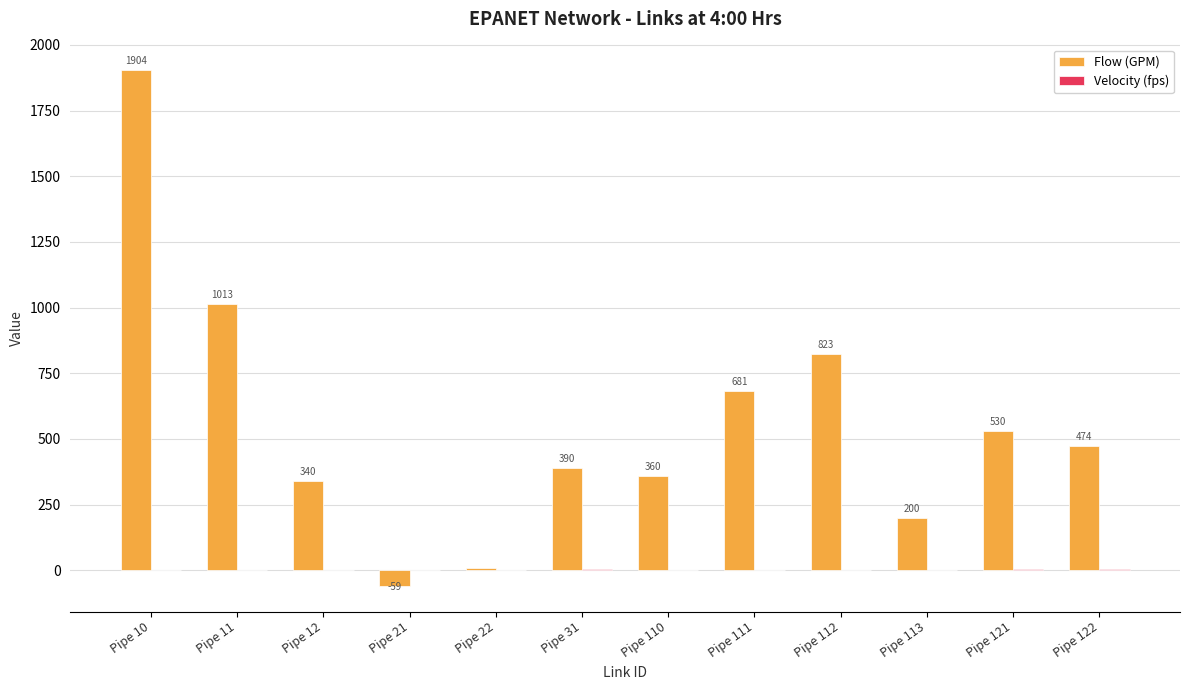

At which category is the sum across all series the highest?

Pipe 10